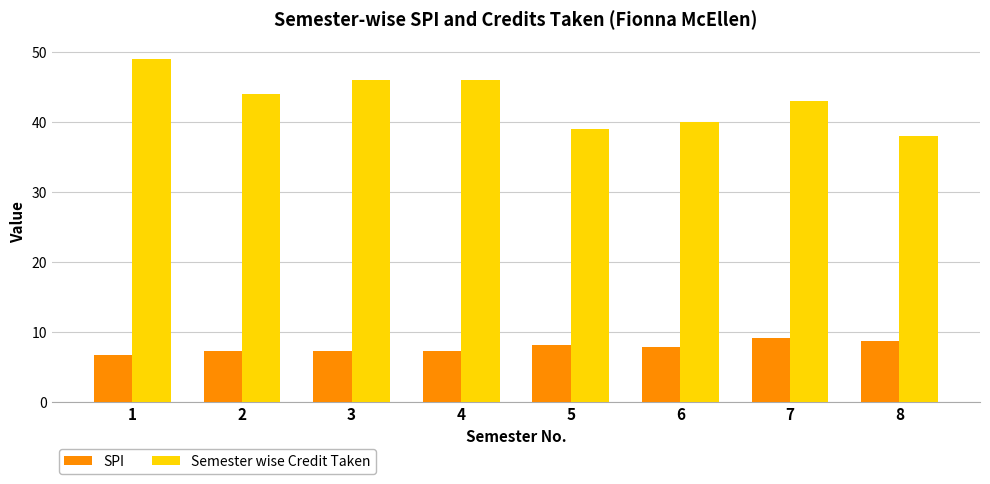

What is the minimum value shown in the chart?

6.7